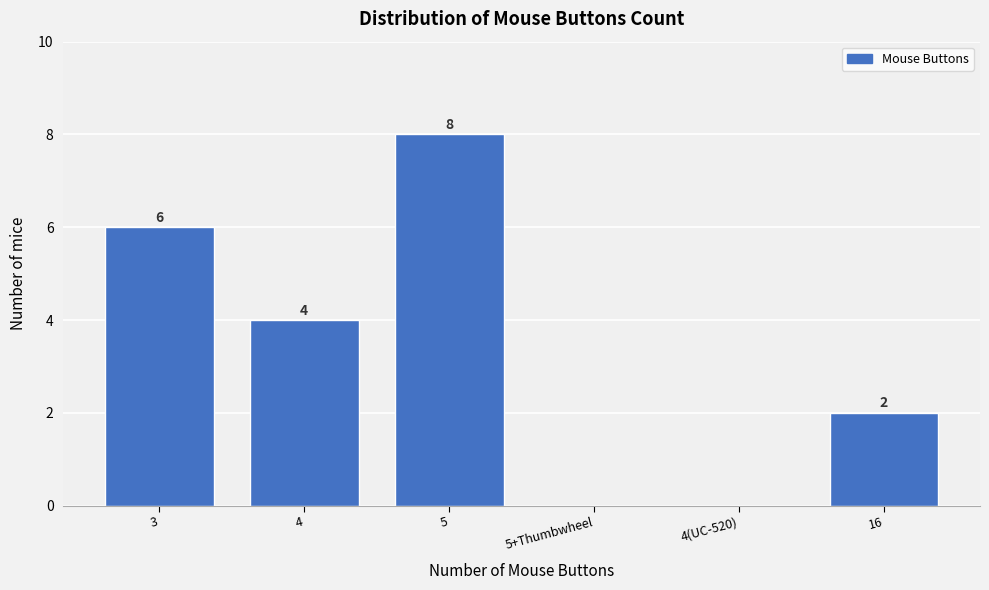

Reading left to right, list all the values displayed in this chart.

3=6	4=4	5=8	5+Thumbwheel=0	4(UC-520)=0	16=2